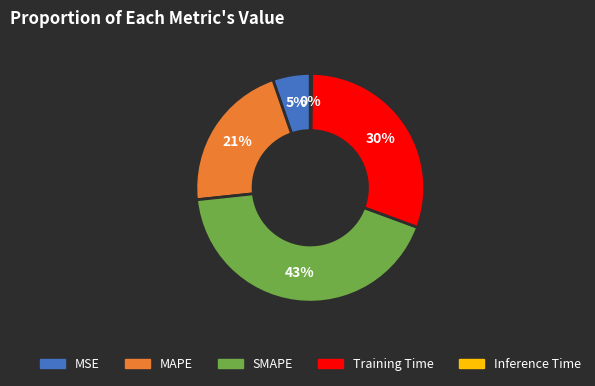

To the nearest percent, what is the difference between the largest and smallest slice percentages?

43%